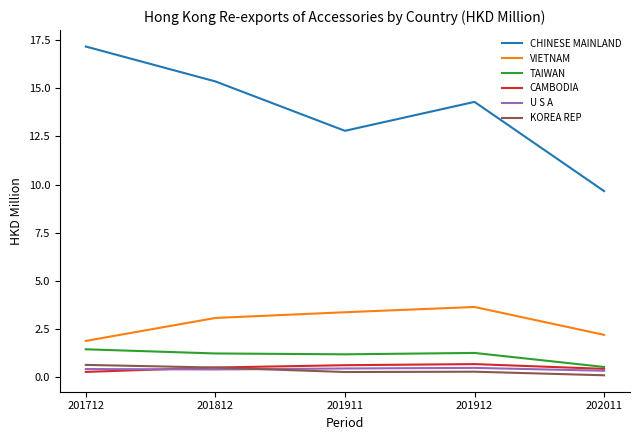

What is the difference between the highest and lowest values at 201712?

16.9